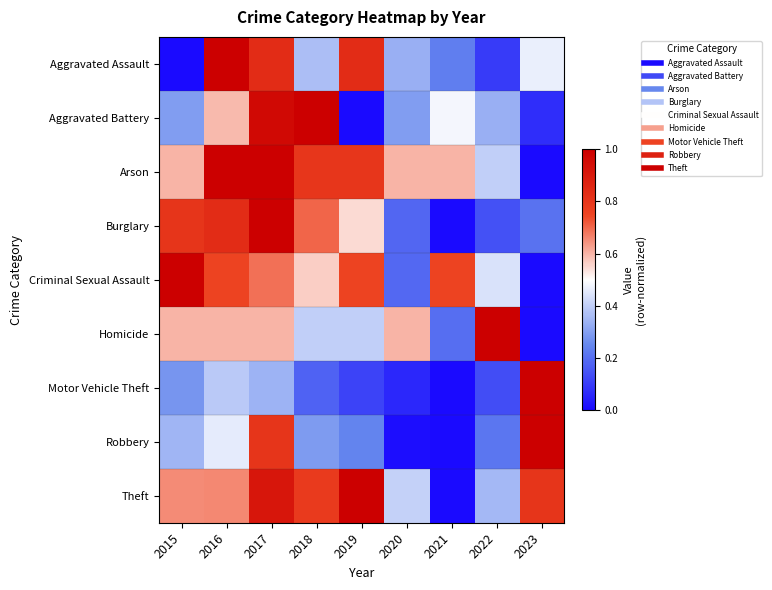

What is the difference between the highest and lowest values at 2018?

0.8